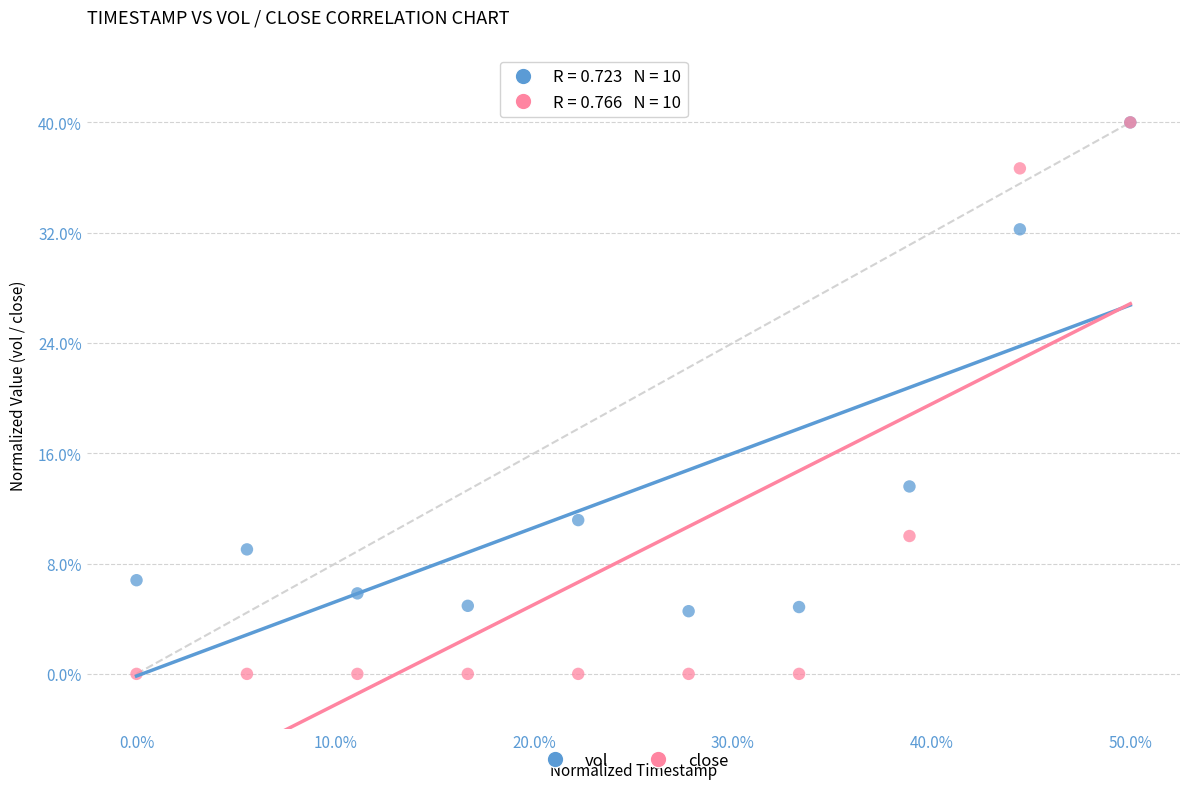

Which series contains the lowest Y value?

close